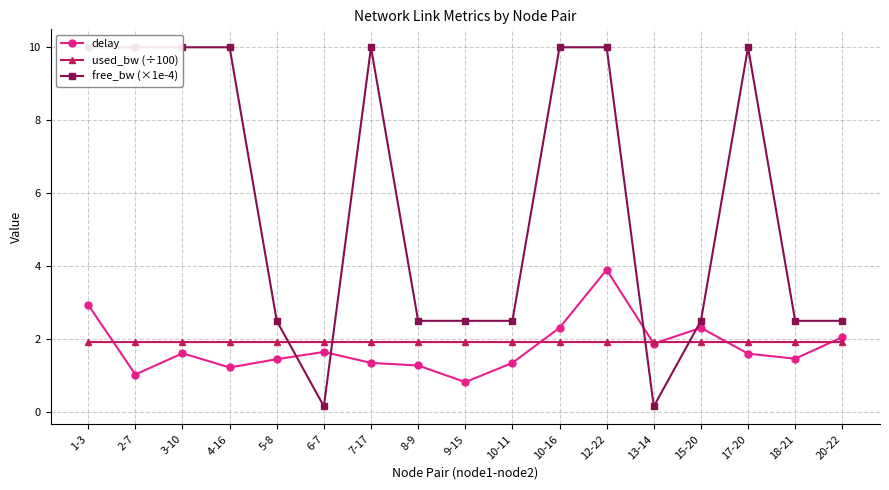

What is the smallest value displayed?

0.2